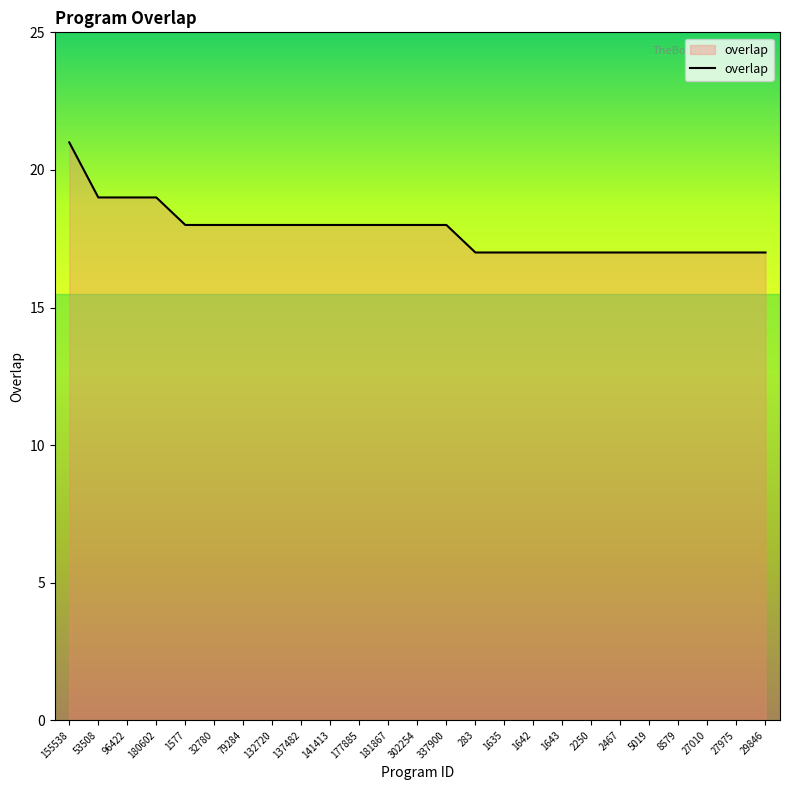

What is the maximum value shown in the chart?

21